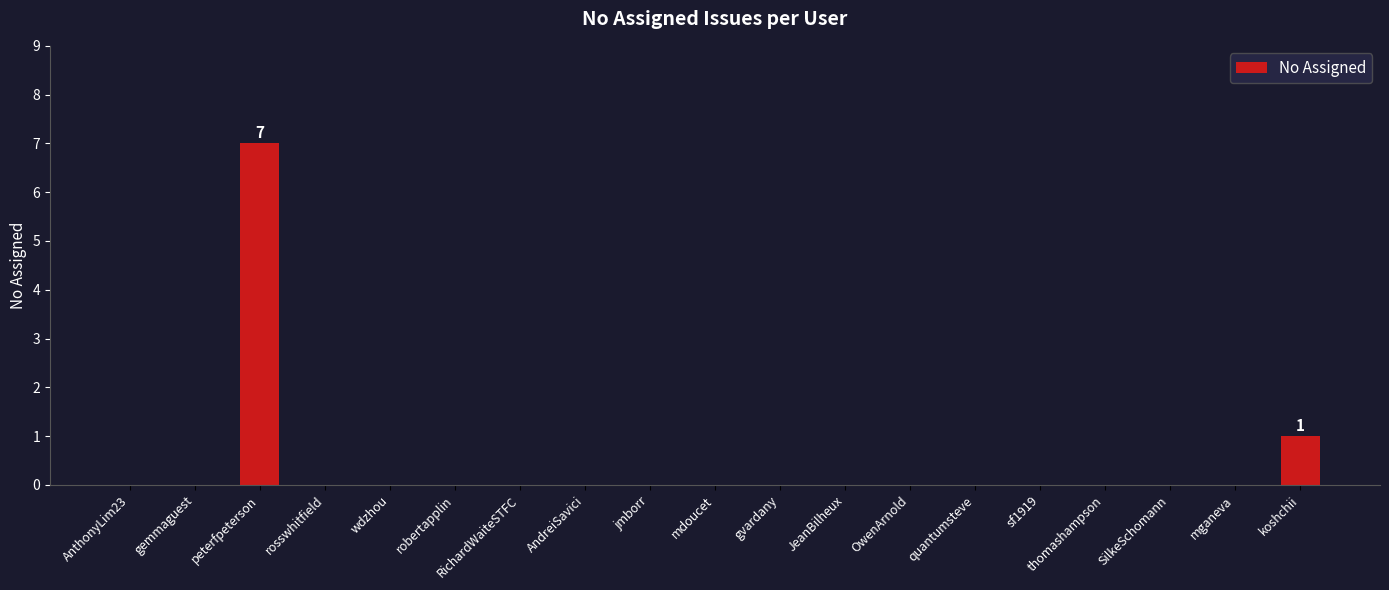

Is it true that the value at SilkeSchomann is -3?

False